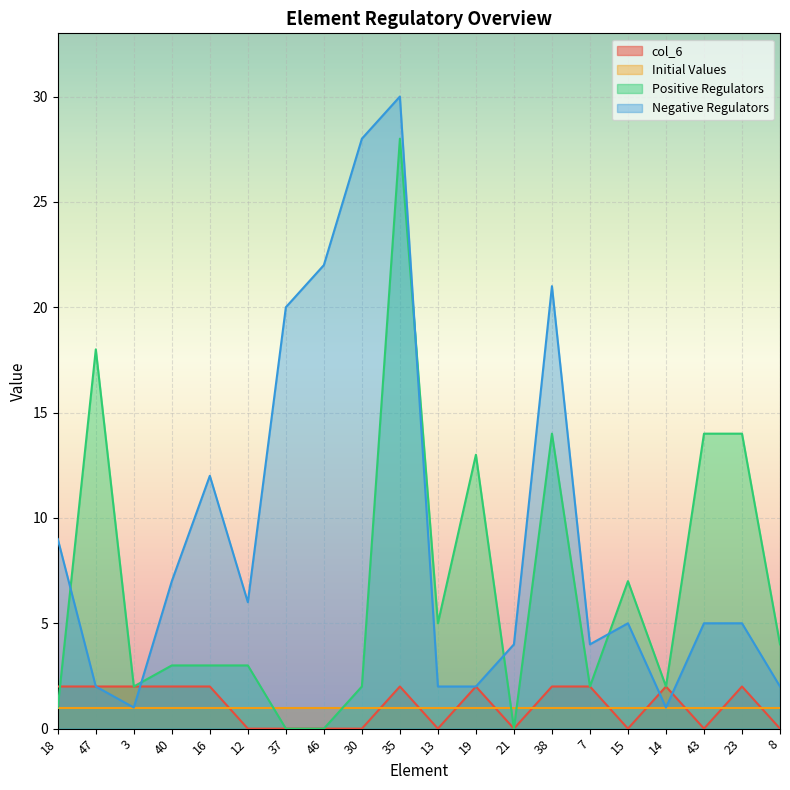

Which series changed the most between 21 and 8?

Positive Regulators